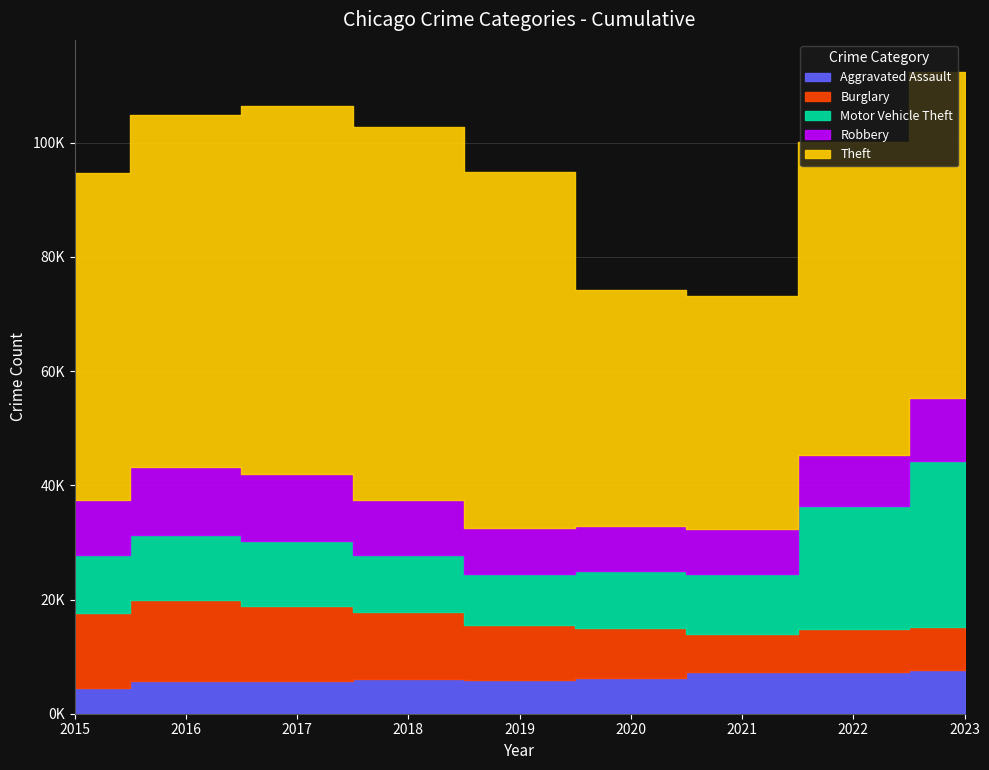

At which label does Robbery first exceed 9638?

2016